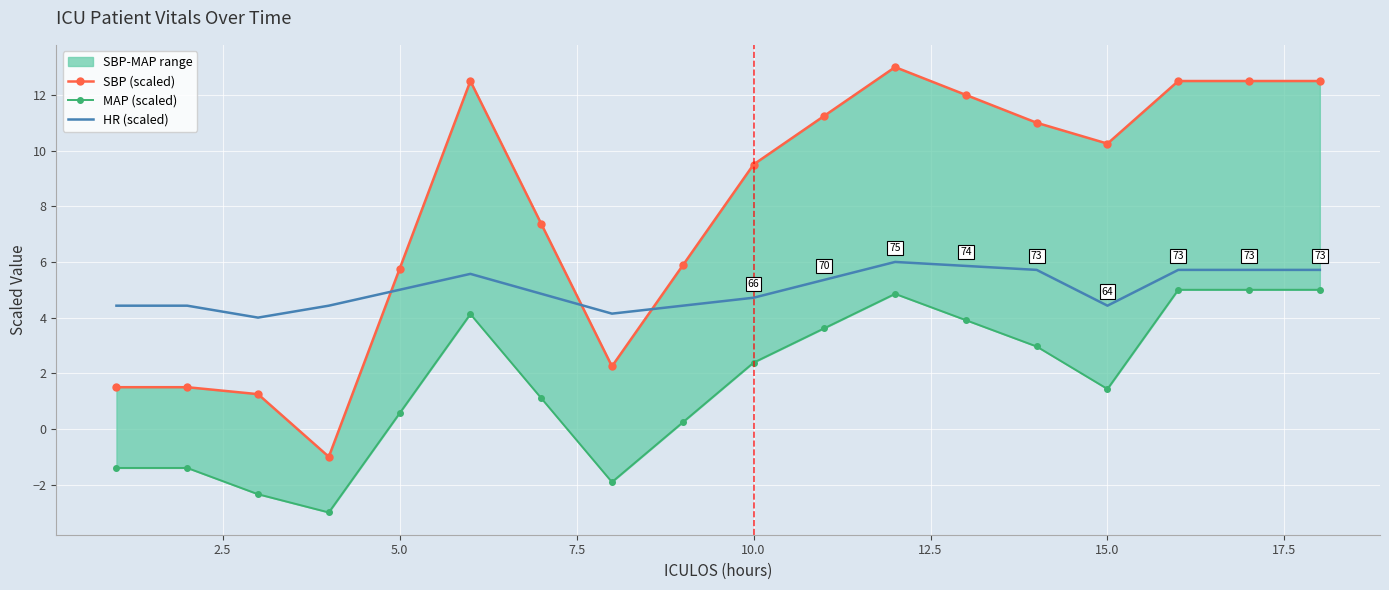

What is the lowest value of the HR (scaled) series?

4.0